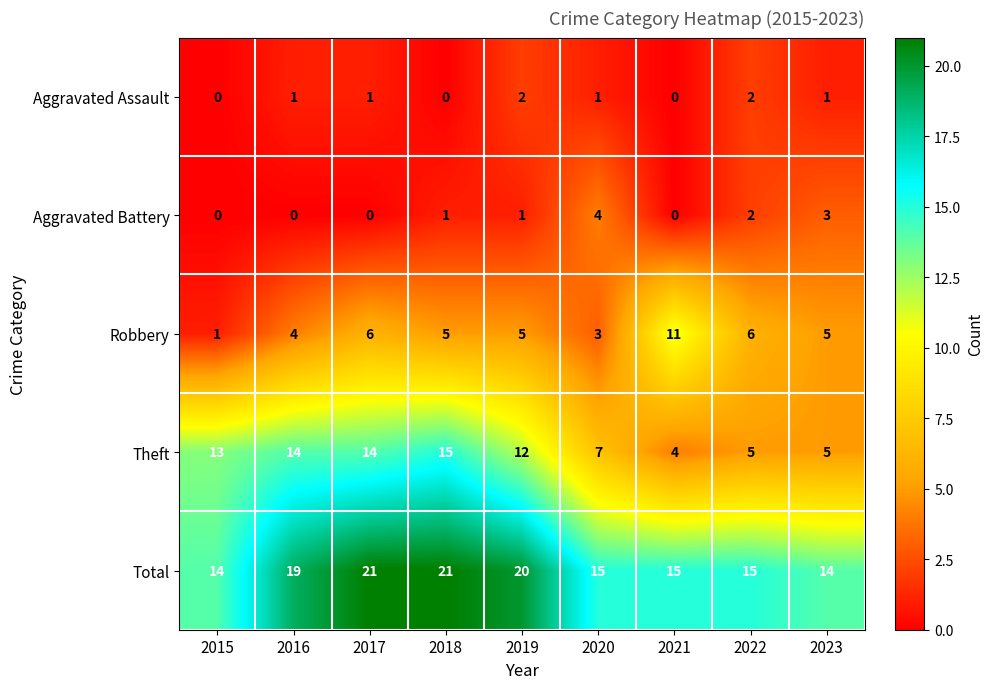

What is the maximum value shown in the chart?

21